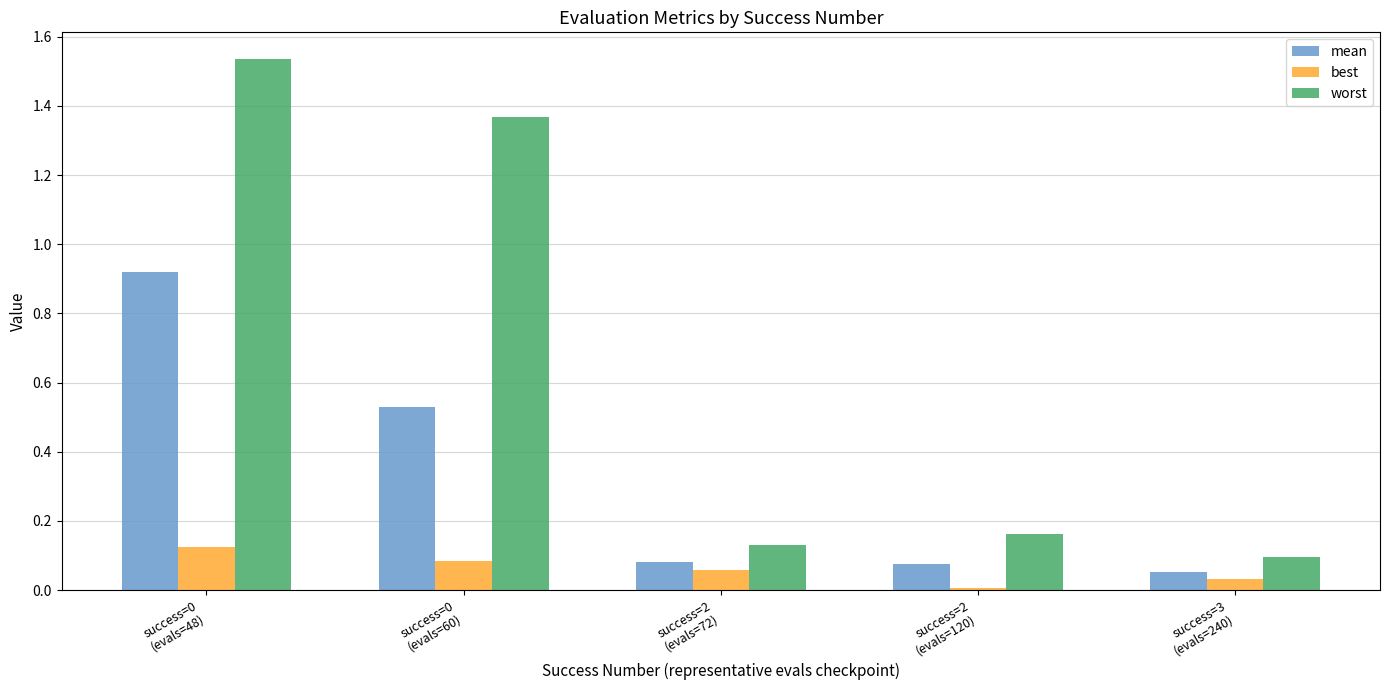

Which category has the lowest value in the mean series?

success=3
(evals=240)